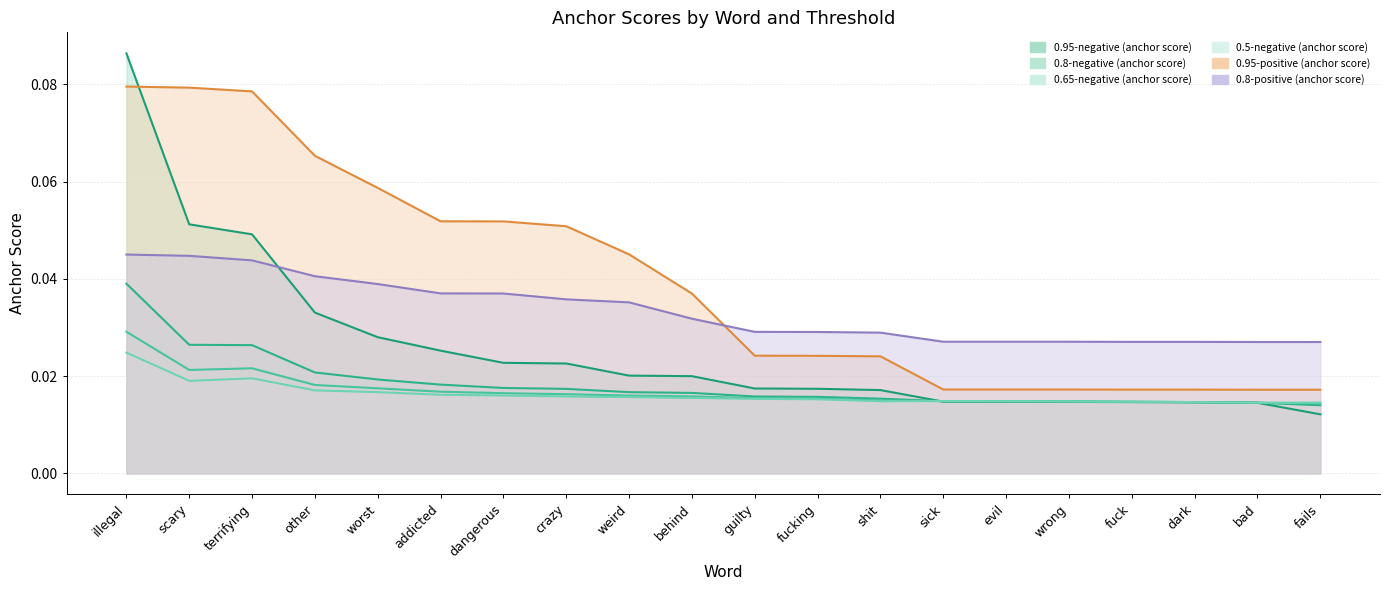

Which label corresponds to the largest value in the chart?

illegal